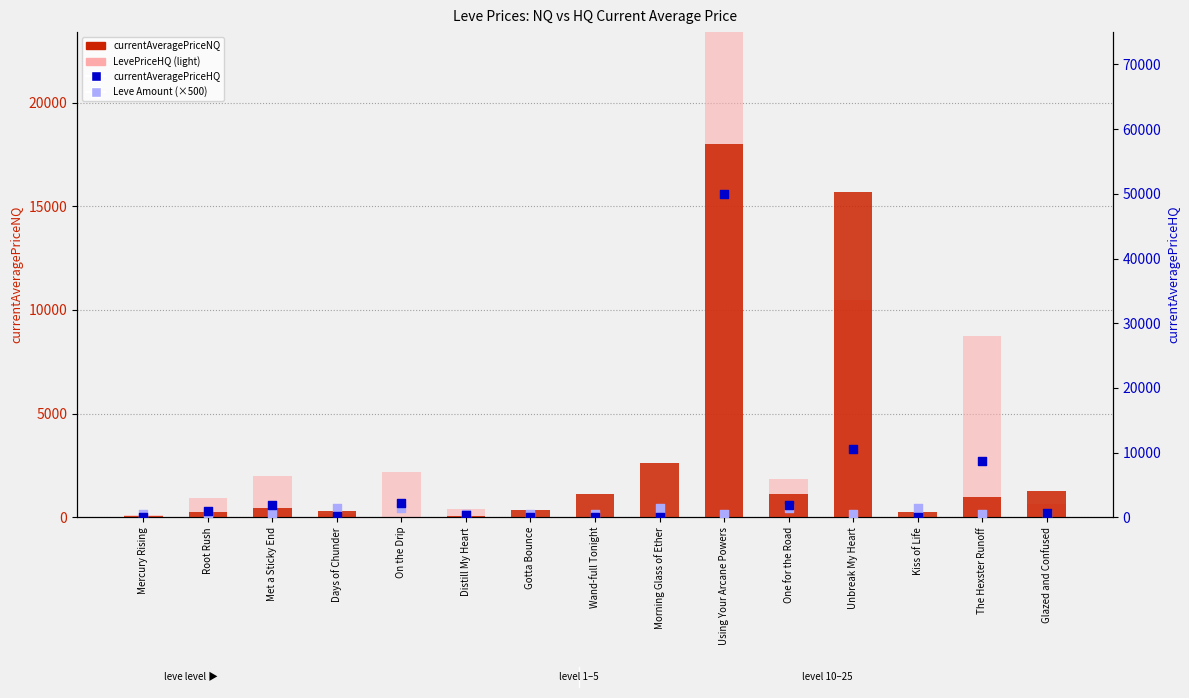

Which series has the widest spread of Y values?

LevePriceHQ